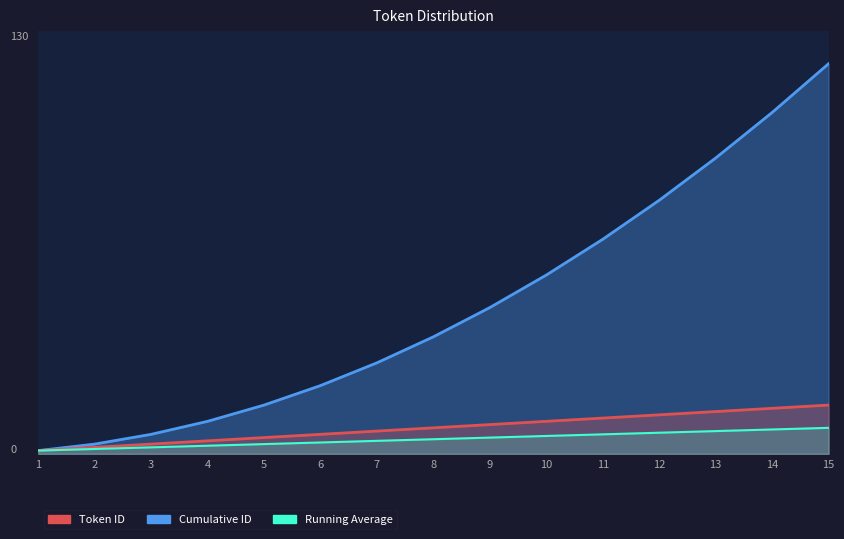

What is the lowest value of the Running Average series?

1.0